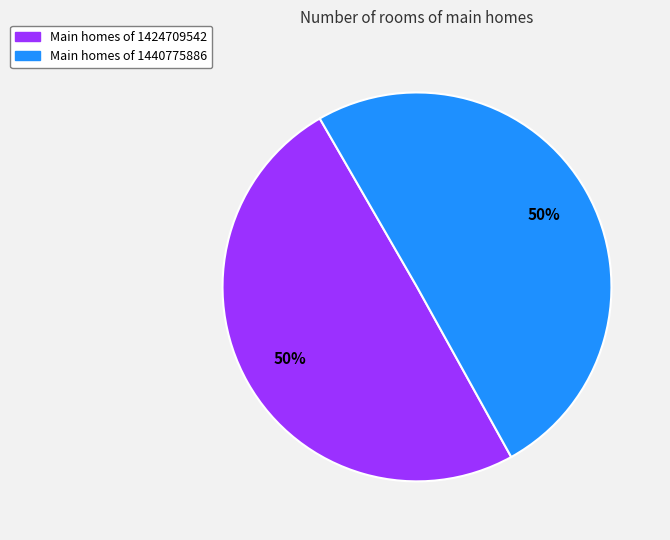

True or false: Main homes of 1424709542 accounts for 57% of the total.

False